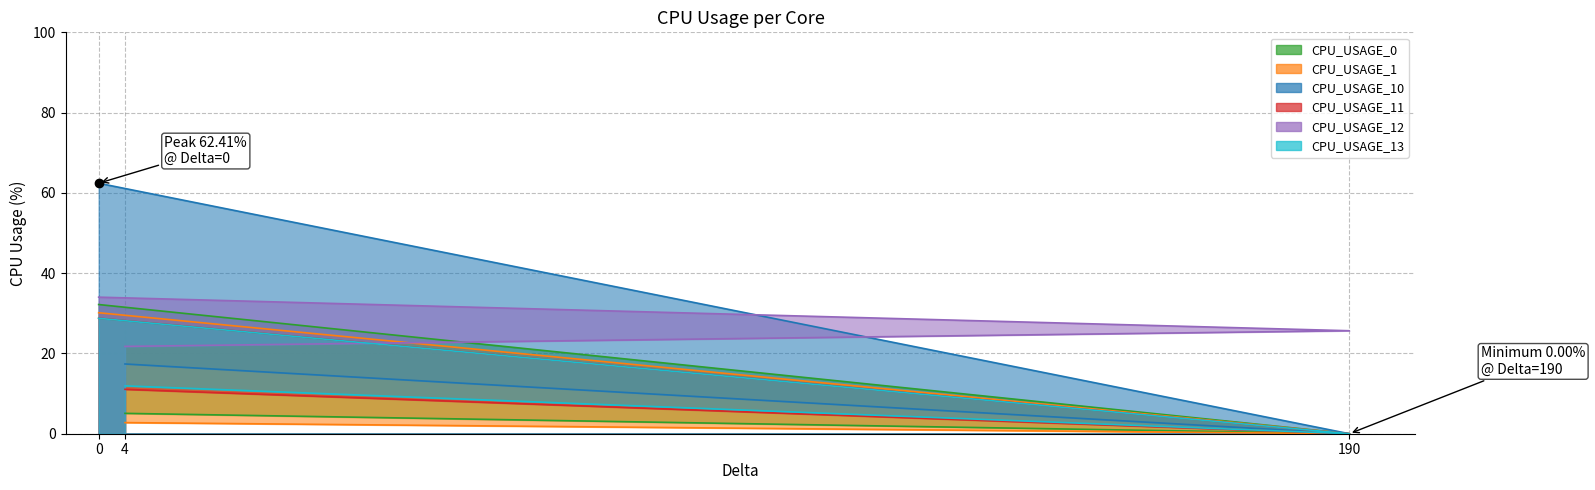

What is the sum of all CPU_USAGE_13 values?

40.7